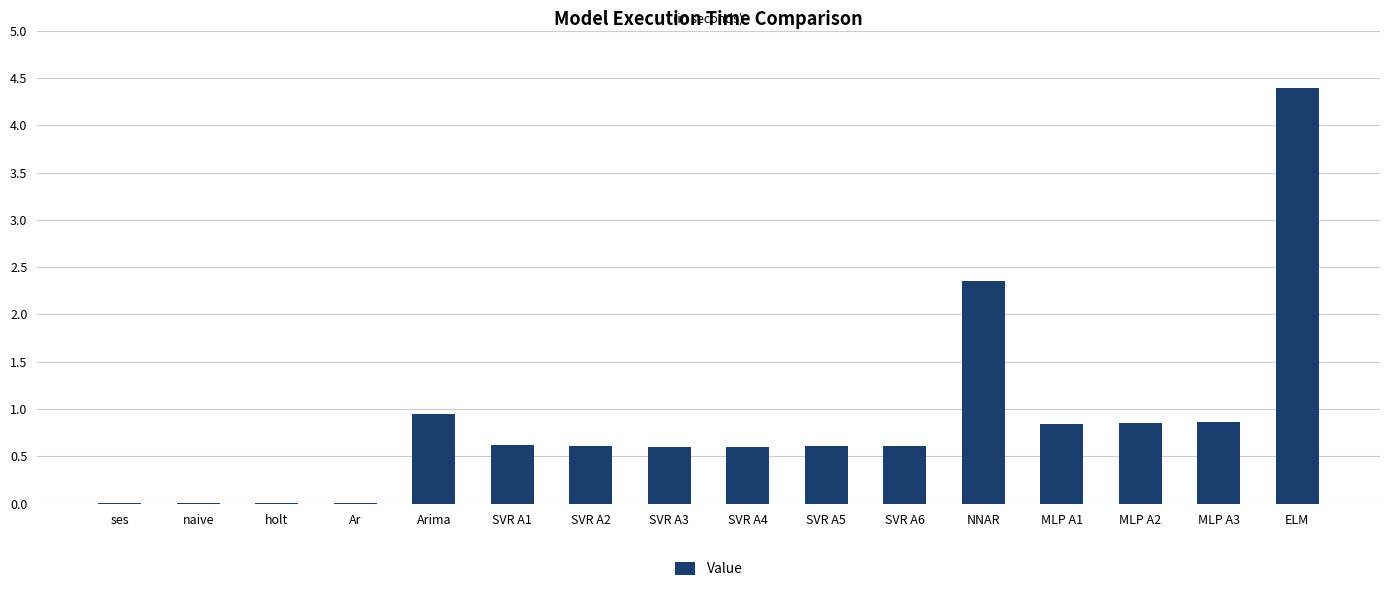

What is the average value?

0.9